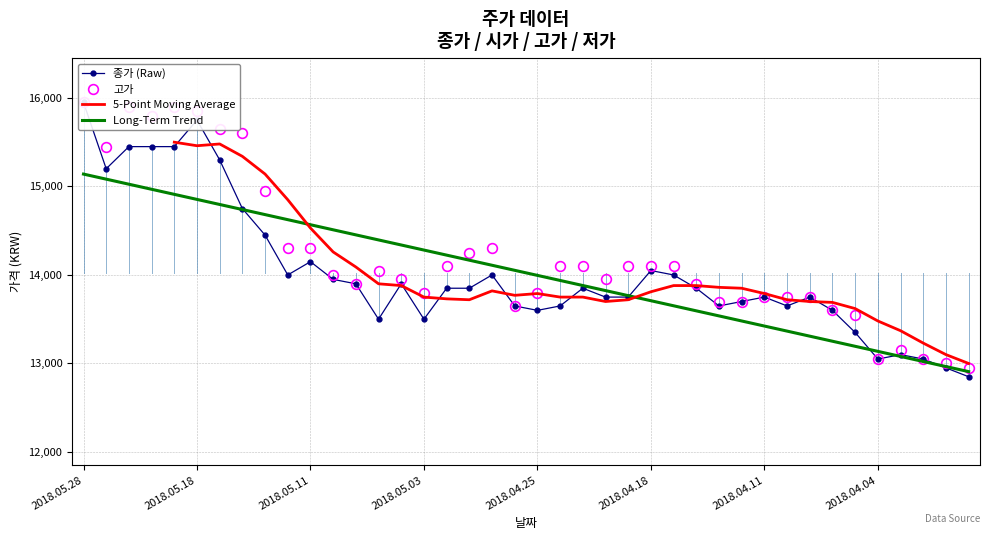

What is the maximum value for Long-Term Trend?

15139.7